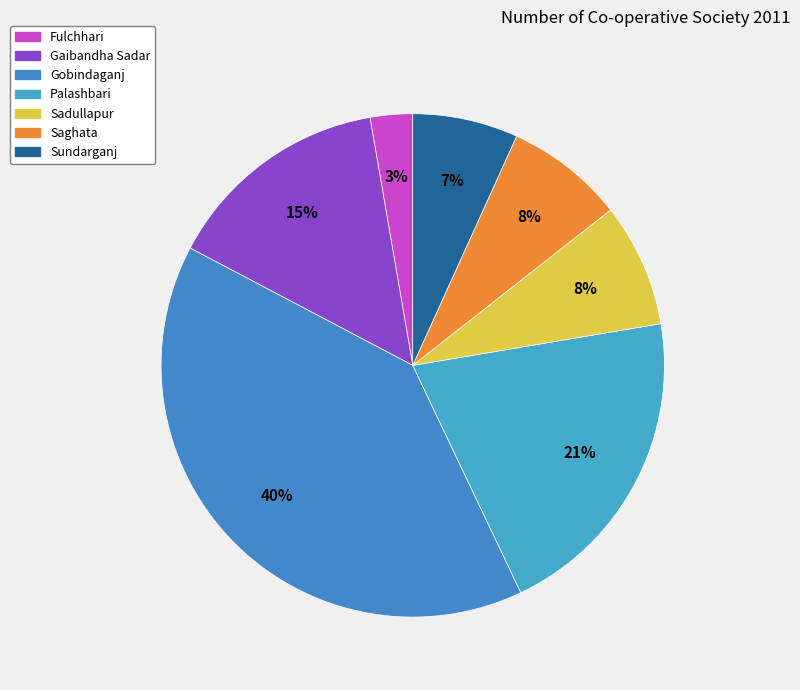

Does Saghata represent more than half of the total?

No